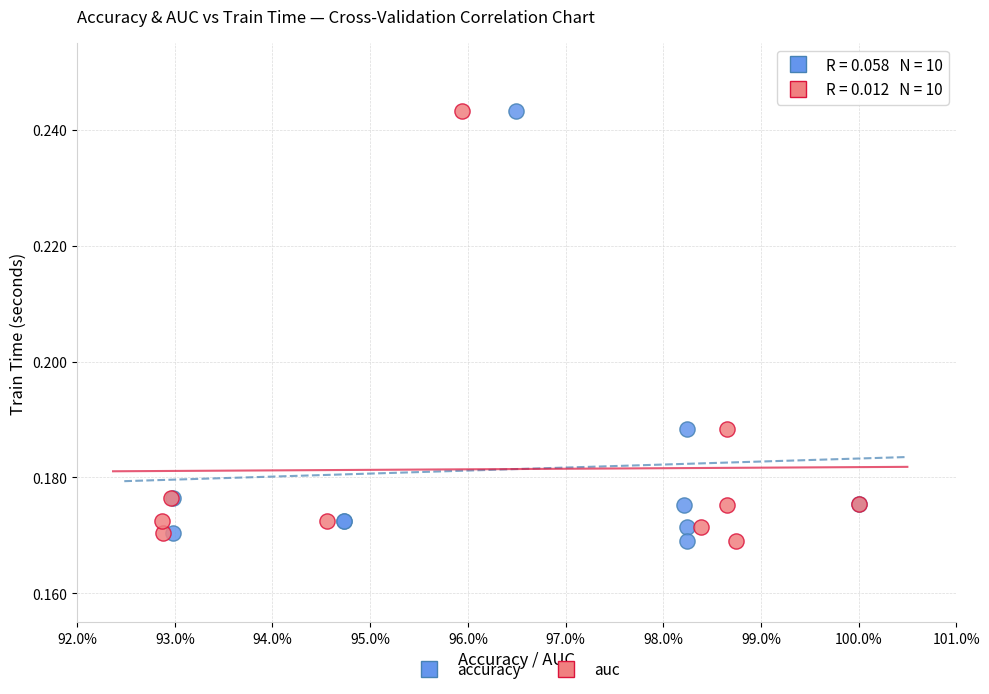

What are all the series names shown in the legend?

accuracy, auc